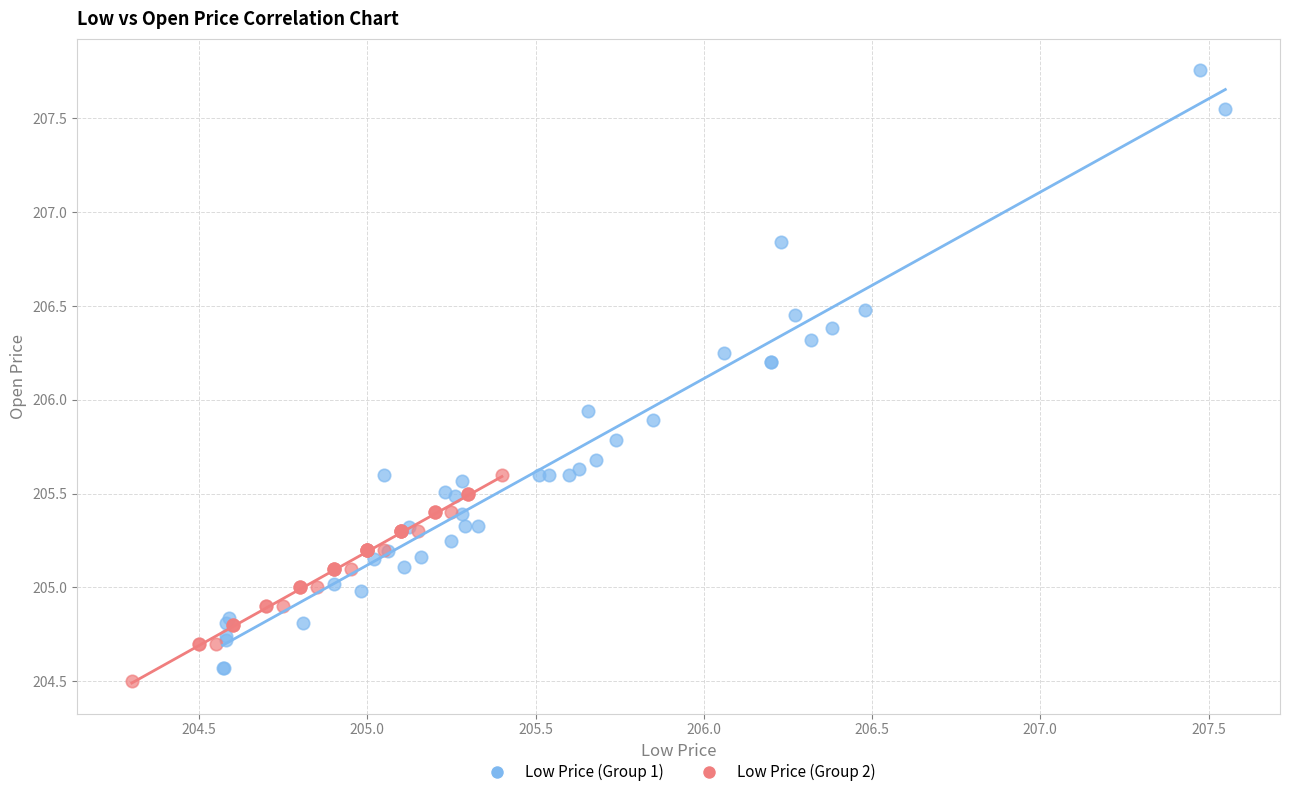

Which series contains the highest Y value?

Low Price (Group 1)